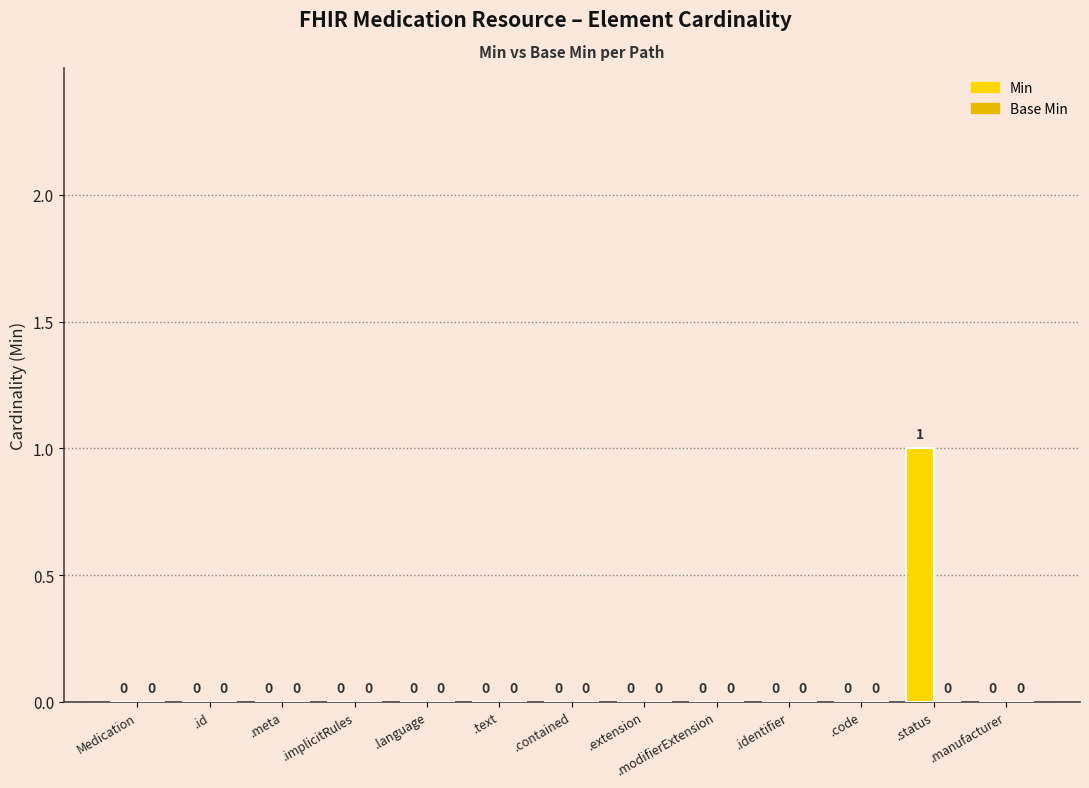

Count the number of categories in the chart.

13